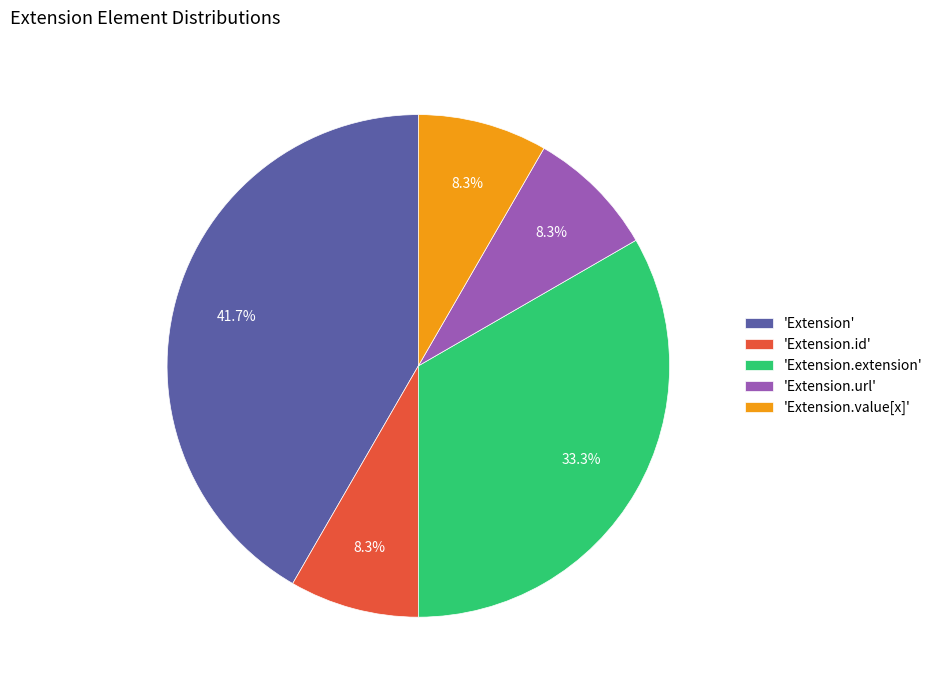

What percentage is NOT represented by 'Extension.id'?

91.7%